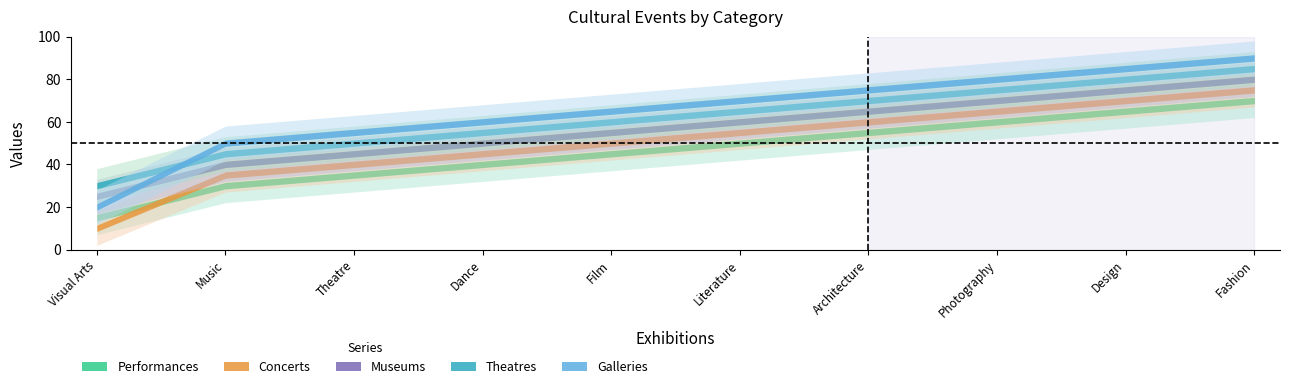

Rank the series by their maximum value, from highest to lowest.

Galleries, Theatres, Museums, Concerts, Performances